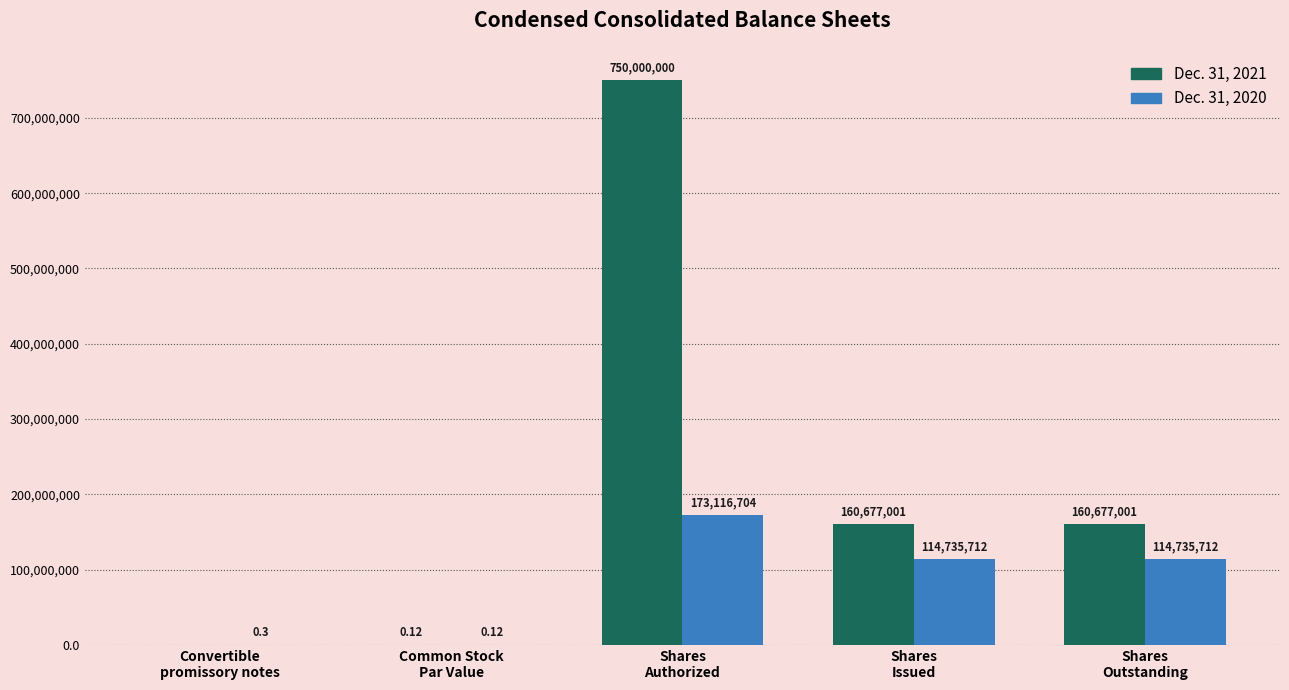

Which series has the largest total across all categories?

Dec. 31, 2021